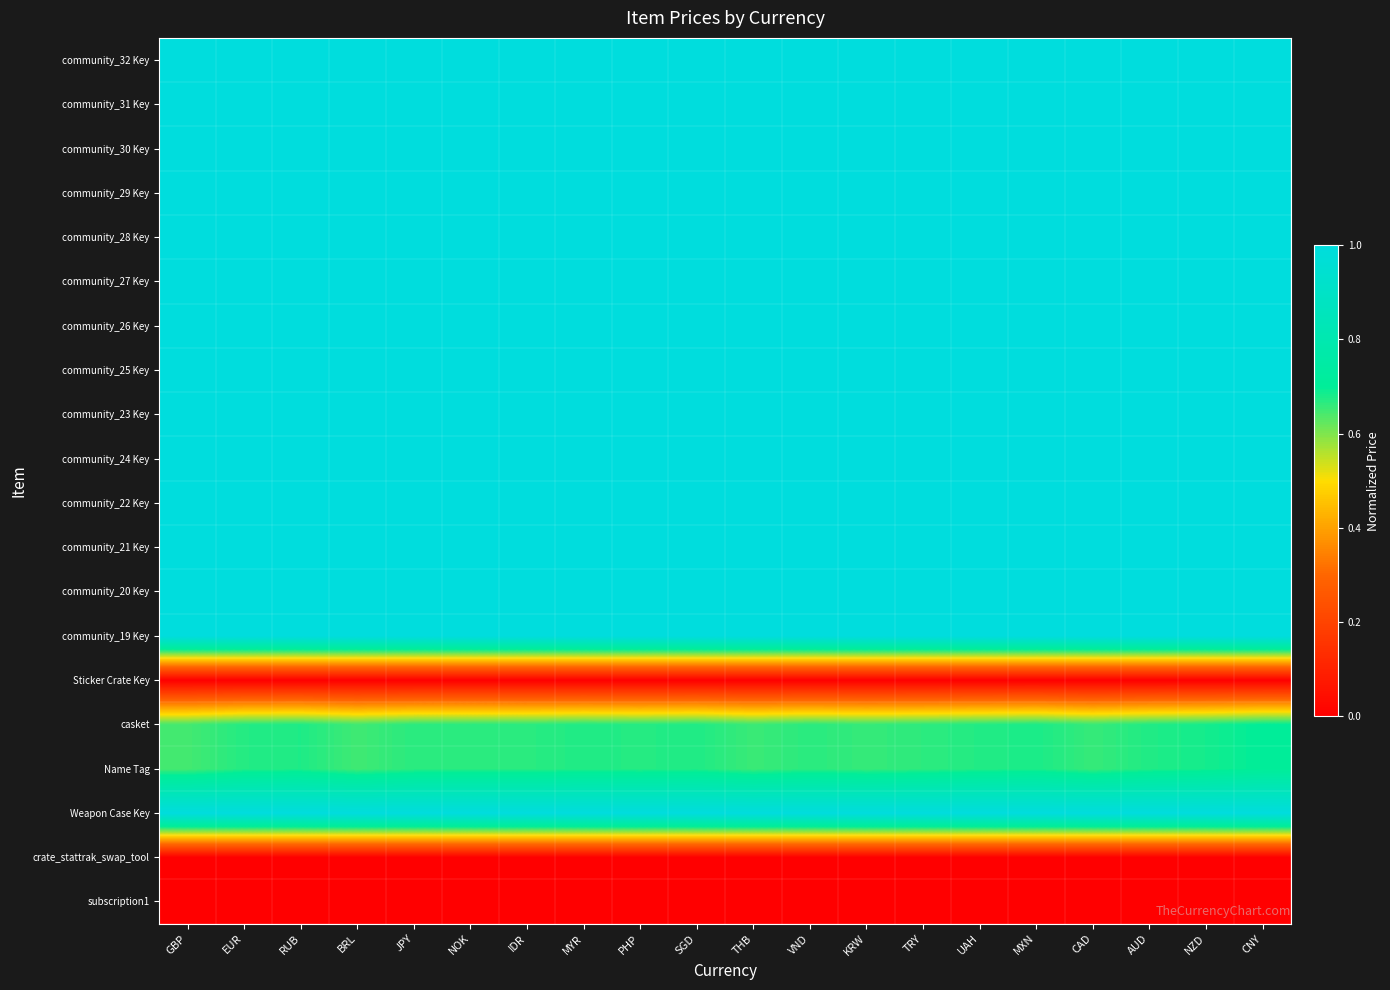

Reading left to right, list all the values displayed in this chart.

community_32 Key: GBP=1.0	EUR=1.0	RUB=1.0	BRL=1.0	JPY=1.0	NOK=1.0	IDR=1.0	MYR=1.0	PHP=1.0	SGD=1.0	THB=1.0	VND=1.0	KRW=1.0	TRY=1.0	UAH=1.0	MXN=1.0	CAD=1.0	AUD=1.0	NZD=1.0	CNY=1.0
community_31 Key: GBP=1.0	EUR=1.0	RUB=1.0	BRL=1.0	JPY=1.0	NOK=1.0	IDR=1.0	MYR=1.0	PHP=1.0	SGD=1.0	THB=1.0	VND=1.0	KRW=1.0	TRY=1.0	UAH=1.0	MXN=1.0	CAD=1.0	AUD=1.0	NZD=1.0	CNY=1.0
community_30 Key: GBP=1.0	EUR=1.0	RUB=1.0	BRL=1.0	JPY=1.0	NOK=1.0	IDR=1.0	MYR=1.0	PHP=1.0	SGD=1.0	THB=1.0	VND=1.0	KRW=1.0	TRY=1.0	UAH=1.0	MXN=1.0	CAD=1.0	AUD=1.0	NZD=1.0	CNY=1.0
community_29 Key: GBP=1.0	EUR=1.0	RUB=1.0	BRL=1.0	JPY=1.0	NOK=1.0	IDR=1.0	MYR=1.0	PHP=1.0	SGD=1.0	THB=1.0	VND=1.0	KRW=1.0	TRY=1.0	UAH=1.0	MXN=1.0	CAD=1.0	AUD=1.0	NZD=1.0	CNY=1.0
community_28 Key: GBP=1.0	EUR=1.0	RUB=1.0	BRL=1.0	JPY=1.0	NOK=1.0	IDR=1.0	MYR=1.0	PHP=1.0	SGD=1.0	THB=1.0	VND=1.0	KRW=1.0	TRY=1.0	UAH=1.0	MXN=1.0	CAD=1.0	AUD=1.0	NZD=1.0	CNY=1.0
community_27 Key: GBP=1.0	EUR=1.0	RUB=1.0	BRL=1.0	JPY=1.0	NOK=1.0	IDR=1.0	MYR=1.0	PHP=1.0	SGD=1.0	THB=1.0	VND=1.0	KRW=1.0	TRY=1.0	UAH=1.0	MXN=1.0	CAD=1.0	AUD=1.0	NZD=1.0	CNY=1.0
community_26 Key: GBP=1.0	EUR=1.0	RUB=1.0	BRL=1.0	JPY=1.0	NOK=1.0	IDR=1.0	MYR=1.0	PHP=1.0	SGD=1.0	THB=1.0	VND=1.0	KRW=1.0	TRY=1.0	UAH=1.0	MXN=1.0	CAD=1.0	AUD=1.0	NZD=1.0	CNY=1.0
community_25 Key: GBP=1.0	EUR=1.0	RUB=1.0	BRL=1.0	JPY=1.0	NOK=1.0	IDR=1.0	MYR=1.0	PHP=1.0	SGD=1.0	THB=1.0	VND=1.0	KRW=1.0	TRY=1.0	UAH=1.0	MXN=1.0	CAD=1.0	AUD=1.0	NZD=1.0	CNY=1.0
community_23 Key: GBP=1.0	EUR=1.0	RUB=1.0	BRL=1.0	JPY=1.0	NOK=1.0	IDR=1.0	MYR=1.0	PHP=1.0	SGD=1.0	THB=1.0	VND=1.0	KRW=1.0	TRY=1.0	UAH=1.0	MXN=1.0	CAD=1.0	AUD=1.0	NZD=1.0	CNY=1.0
community_24 Key: GBP=1.0	EUR=1.0	RUB=1.0	BRL=1.0	JPY=1.0	NOK=1.0	IDR=1.0	MYR=1.0	PHP=1.0	SGD=1.0	THB=1.0	VND=1.0	KRW=1.0	TRY=1.0	UAH=1.0	MXN=1.0	CAD=1.0	AUD=1.0	NZD=1.0	CNY=1.0
community_22 Key: GBP=1.0	EUR=1.0	RUB=1.0	BRL=1.0	JPY=1.0	NOK=1.0	IDR=1.0	MYR=1.0	PHP=1.0	SGD=1.0	THB=1.0	VND=1.0	KRW=1.0	TRY=1.0	UAH=1.0	MXN=1.0	CAD=1.0	AUD=1.0	NZD=1.0	CNY=1.0
community_21 Key: GBP=1.0	EUR=1.0	RUB=1.0	BRL=1.0	JPY=1.0	NOK=1.0	IDR=1.0	MYR=1.0	PHP=1.0	SGD=1.0	THB=1.0	VND=1.0	KRW=1.0	TRY=1.0	UAH=1.0	MXN=1.0	CAD=1.0	AUD=1.0	NZD=1.0	CNY=1.0
community_20 Key: GBP=1.0	EUR=1.0	RUB=1.0	BRL=1.0	JPY=1.0	NOK=1.0	IDR=1.0	MYR=1.0	PHP=1.0	SGD=1.0	THB=1.0	VND=1.0	KRW=1.0	TRY=1.0	UAH=1.0	MXN=1.0	CAD=1.0	AUD=1.0	NZD=1.0	CNY=1.0
community_19 Key: GBP=1.0	EUR=1.0	RUB=1.0	BRL=1.0	JPY=1.0	NOK=1.0	IDR=1.0	MYR=1.0	PHP=1.0	SGD=1.0	THB=1.0	VND=1.0	KRW=1.0	TRY=1.0	UAH=1.0	MXN=1.0	CAD=1.0	AUD=1.0	NZD=1.0	CNY=1.0
Sticker Crate Key: GBP=0.0	EUR=0.0	RUB=0.0	BRL=0.0	JPY=0.0	NOK=0.0	IDR=0.0	MYR=0.0	PHP=0.0	SGD=0.0	THB=0.0	VND=0.0	KRW=0.0	TRY=0.0	UAH=0.0	MXN=0.0	CAD=0.0	AUD=0.0	NZD=0.0	CNY=0.0
casket: GBP=0.6	EUR=0.7	RUB=0.7	BRL=0.6	JPY=0.7	NOK=0.7	IDR=0.7	MYR=0.7	PHP=0.7	SGD=0.7	THB=0.7	VND=0.7	KRW=0.7	TRY=0.7	UAH=0.7	MXN=0.7	CAD=0.7	AUD=0.7	NZD=0.7	CNY=0.7
Name Tag: GBP=0.6	EUR=0.7	RUB=0.7	BRL=0.6	JPY=0.7	NOK=0.7	IDR=0.7	MYR=0.7	PHP=0.7	SGD=0.7	THB=0.7	VND=0.7	KRW=0.7	TRY=0.7	UAH=0.7	MXN=0.7	CAD=0.7	AUD=0.7	NZD=0.7	CNY=0.7
Weapon Case Key: GBP=1.0	EUR=1.0	RUB=1.0	BRL=1.0	JPY=1.0	NOK=1.0	IDR=1.0	MYR=1.0	PHP=1.0	SGD=1.0	THB=1.0	VND=1.0	KRW=1.0	TRY=1.0	UAH=1.0	MXN=1.0	CAD=1.0	AUD=1.0	NZD=1.0	CNY=1.0
crate_stattrak_swap_tool: GBP=0.0	EUR=0.0	RUB=0.0	BRL=0.0	JPY=0.0	NOK=0.0	IDR=0.0	MYR=0.0	PHP=0.0	SGD=0.0	THB=0.0	VND=0.0	KRW=0.0	TRY=0.0	UAH=0.0	MXN=0.0	CAD=0.0	AUD=0.0	NZD=0.0	CNY=0.0
subscription1: GBP=0.0	EUR=0.0	RUB=0.0	BRL=0.0	JPY=0.0	NOK=0.0	IDR=0.0	MYR=0.0	PHP=0.0	SGD=0.0	THB=0.0	VND=0.0	KRW=0.0	TRY=0.0	UAH=0.0	MXN=0.0	CAD=0.0	AUD=0.0	NZD=0.0	CNY=0.0